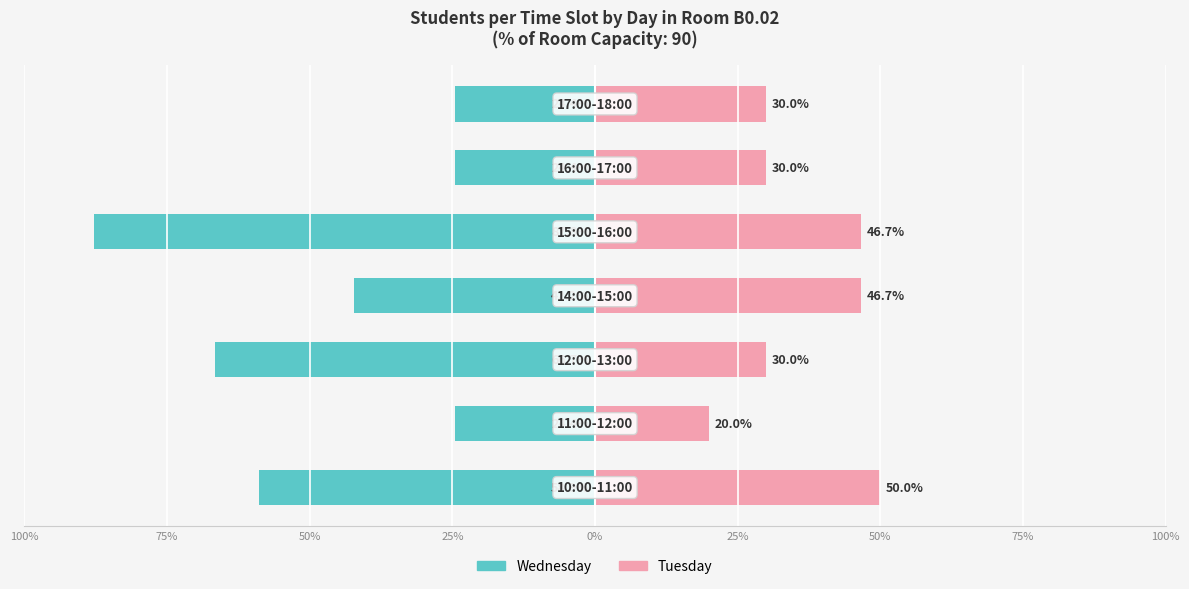

At how many categories does at least one series exceed 2?

7